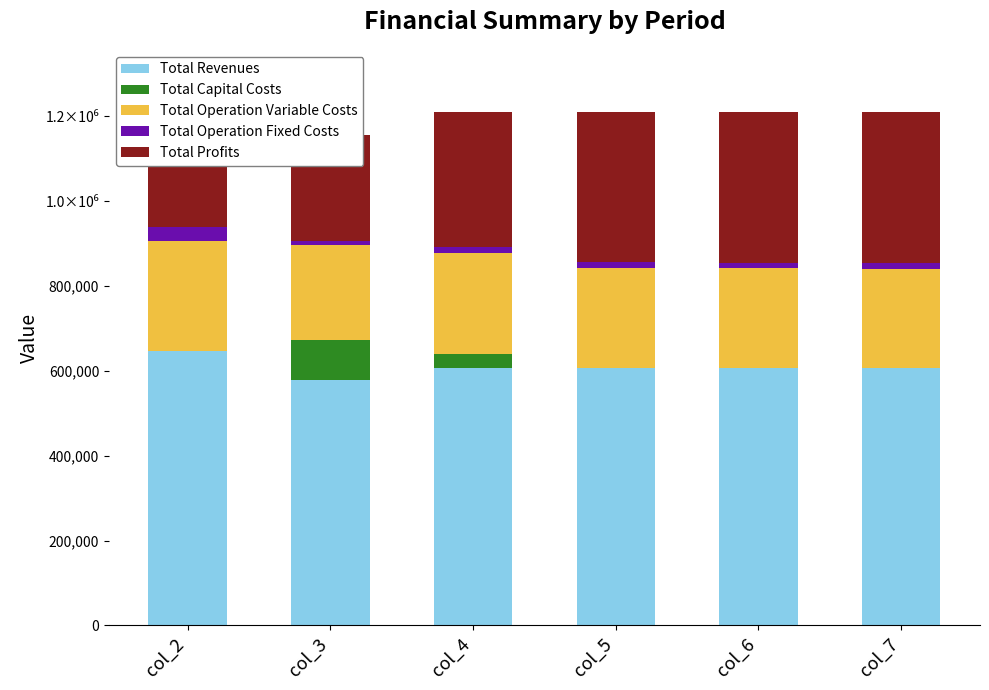

Reading left to right, list all the values displayed in this chart.

Total Revenues: 646283.5	578209.3	605850.2	605850.2	605850.2	605850.2
Total Capital Costs: 0.0	93600.0	34400.0	0.0	0.0	0.0
Total Operation Variable Costs: 259206.4	224209.8	237453.0	236788.1	236122.3	235455.6
Total Operation Fixed Costs: 33627.6	9836.1	13451.0	13451.0	13451.0	13451.0
Total Profits: 353449.5	250563.4	320546.1	355611.0	356276.8	356943.6